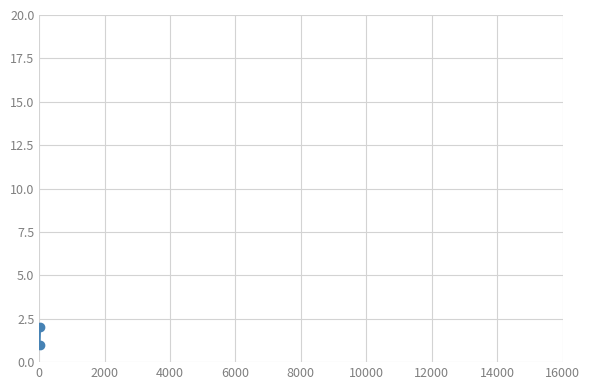

What is the value of the 2nd point from the left?

2